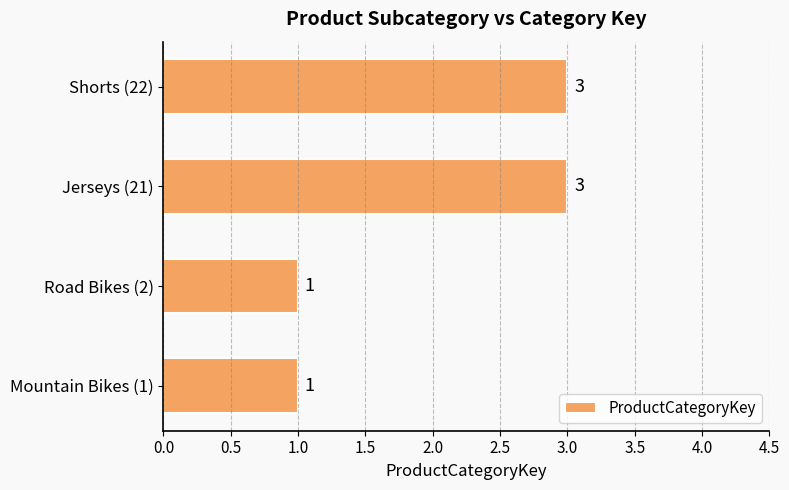

How many bars are there in total?

4